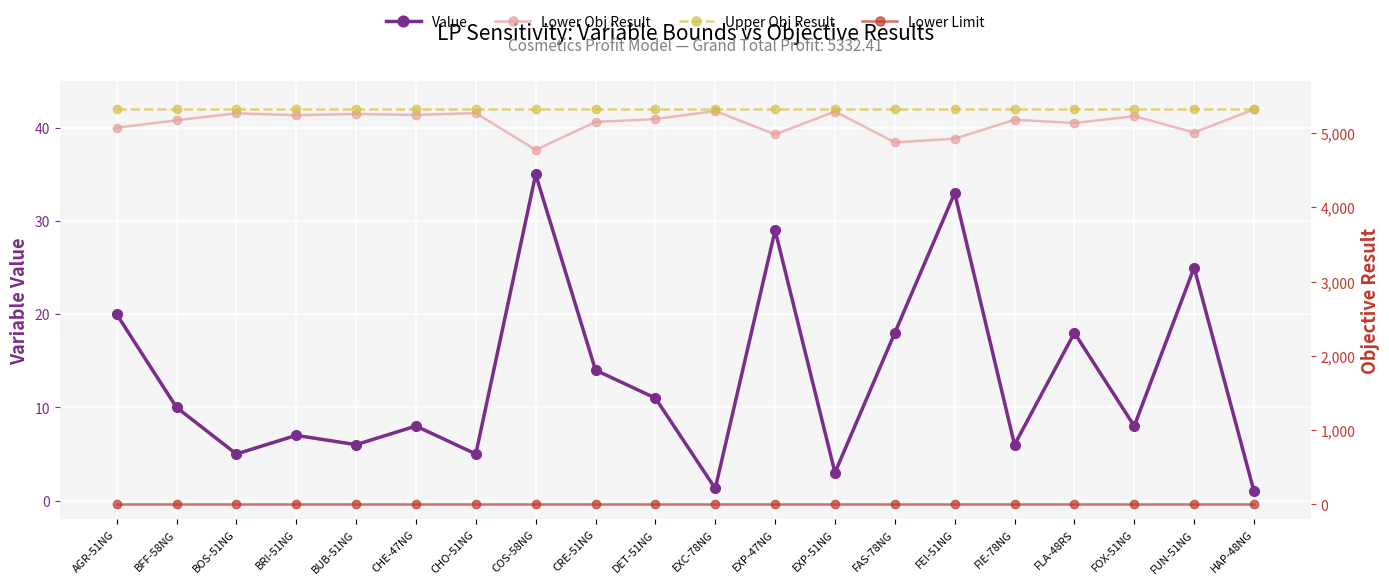

Reading left to right, transcribe all the data shown in this chart.

Value: 20.0	10.0	5.0	7.0	6.0	8.0	5.0	35.0	14.0	11.0	1.3	29.0	3.0	18.0	33.0	6.0	18.0	8.0	25.0	1.0
Lower Obj Result: 5073.8	5173.1	5267.8	5241.9	5258.4	5245.8	5270.8	4774.9	5151.4	5190.2	5298.7	4983.5	5291.8	4876.5	4925.5	5180.4	5137.5	5229.0	5009.2	5320.4
Upper Obj Result: 5332.4	5332.4	5332.4	5332.4	5332.4	5332.4	5332.4	5332.4	5332.4	5332.4	5332.4	5332.4	5332.4	5332.4	5332.4	5332.4	5332.4	5332.4	5332.4	5332.4
Lower Limit: 0.0	0.0	0.0	0.0	0.0	0.0	0.0	0.0	0.0	0.0	0.0	0.0	0.0	0.0	0.0	0.0	0.0	0.0	0.0	0.0